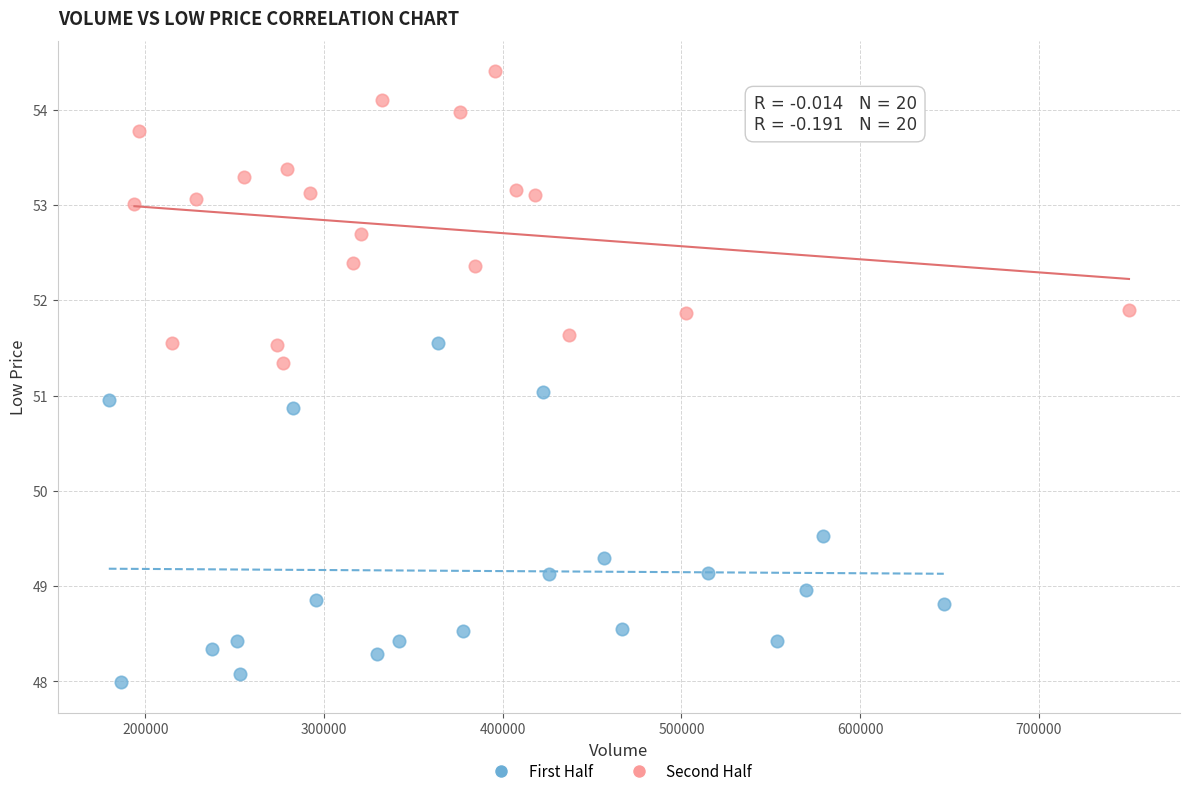

Which series reaches the maximum Y coordinate?

Second Half